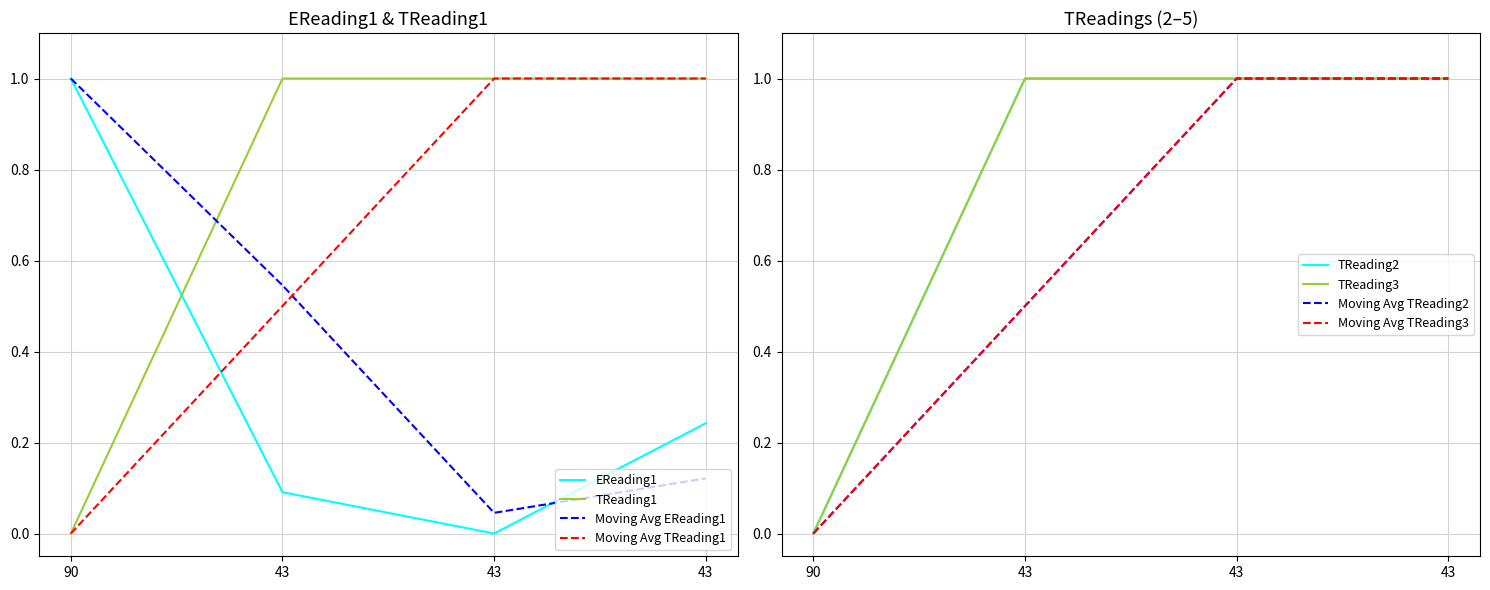

The EReading1 series shows -0.4 at 43. True or false?

False